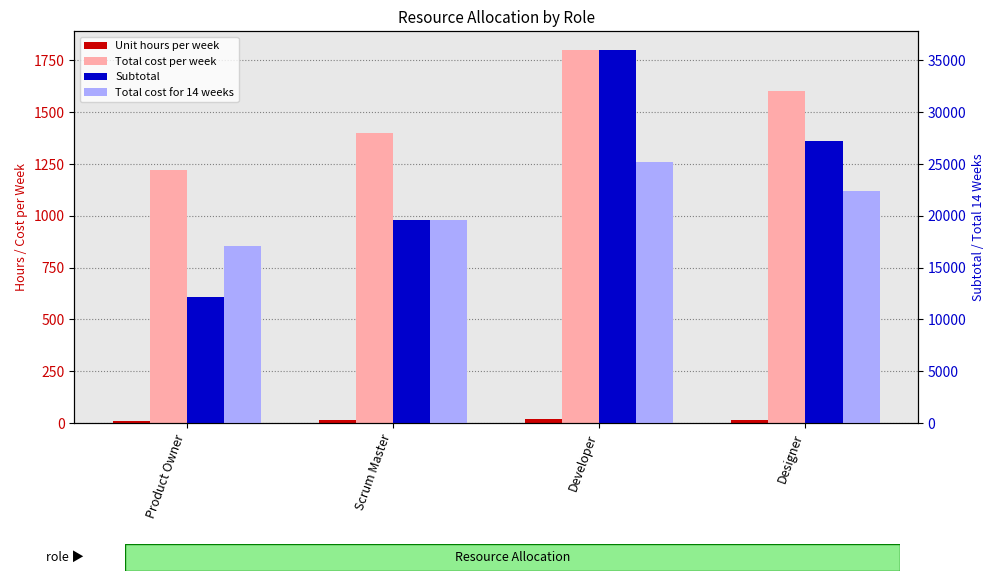

Reading right to left, what are all the values shown in this chart?

Unit hours per week: 17	20	14	10
Total cost per week: 1600	1800	1400	1220
Subtotal: 27200	36000	19600	12200
Total cost for 14 weeks: 22400	25200	19600	17080